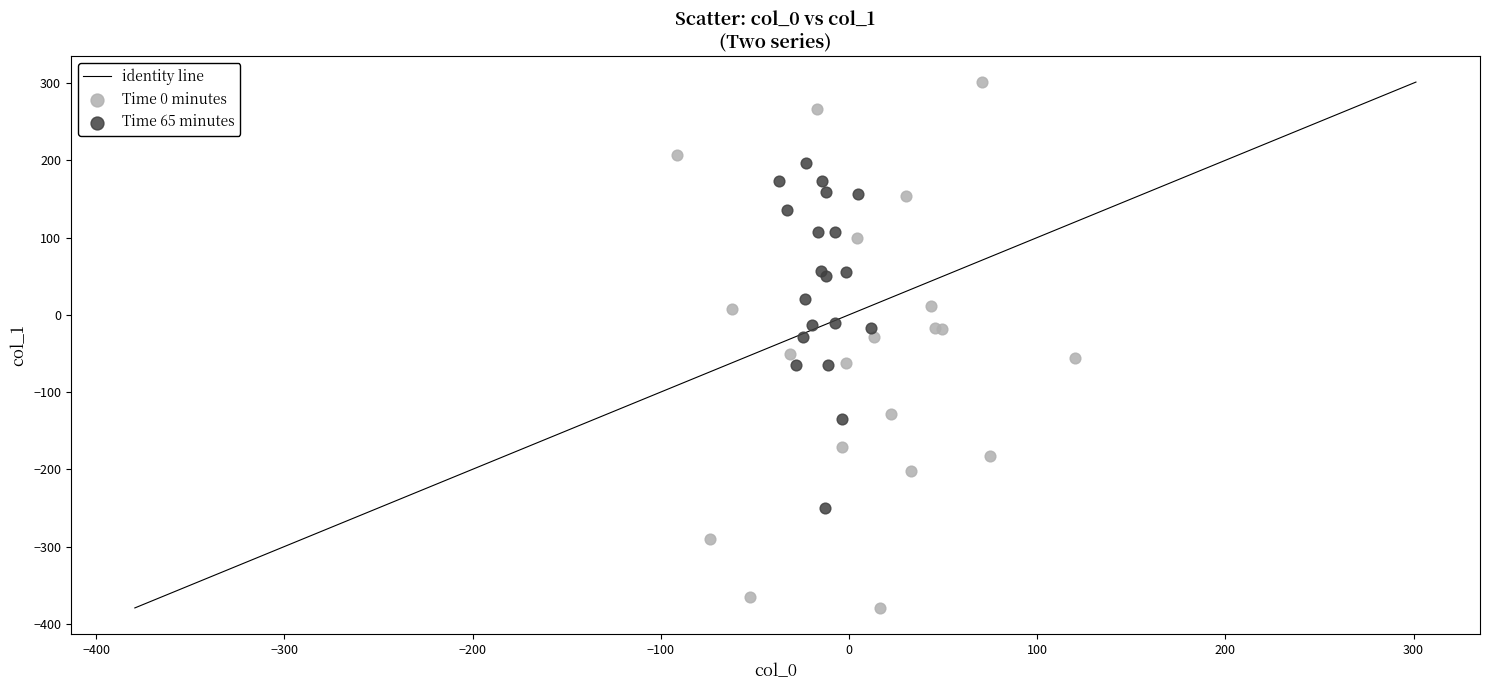

Which series contains the lowest Y value?

Time 0 minutes